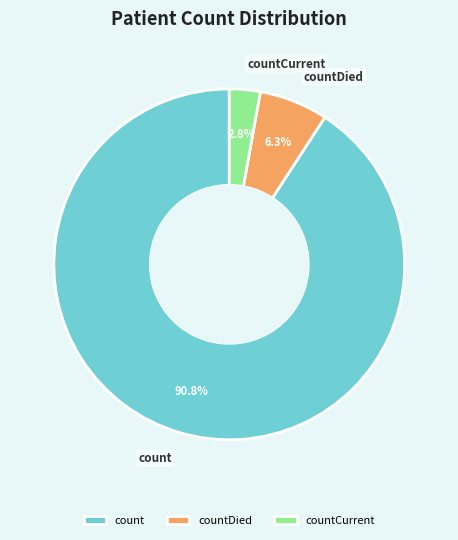

How many slices are in this pie chart?

3